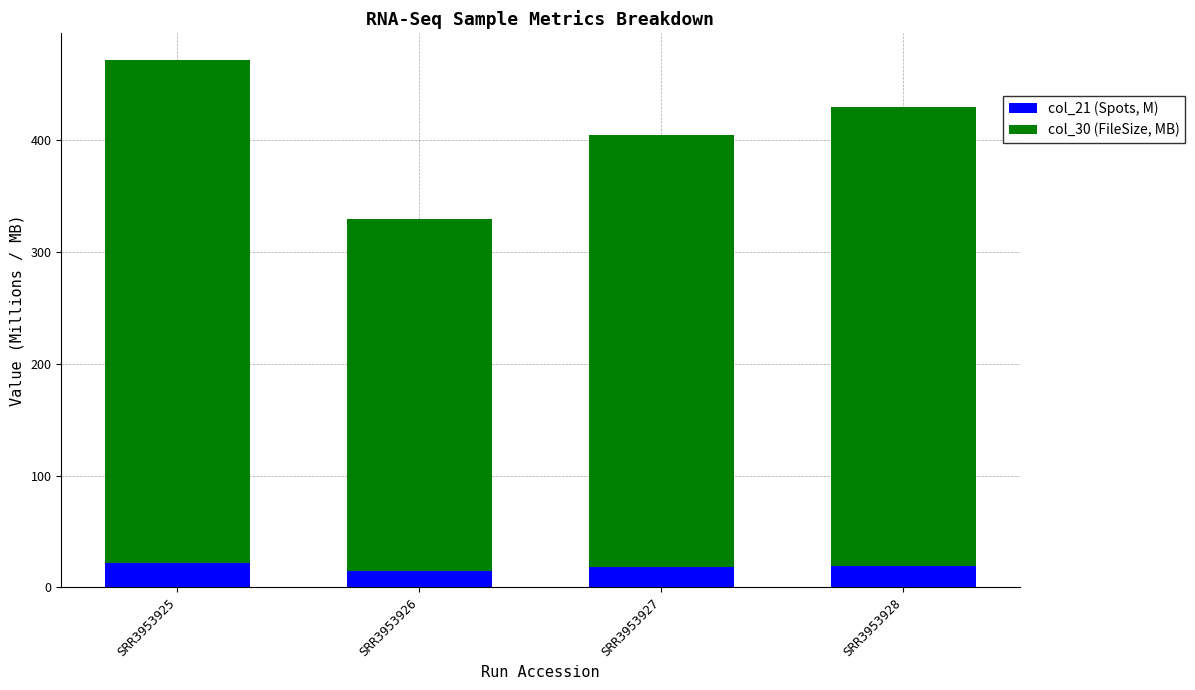

At which category is the sum across all series the highest?

SRR3953925